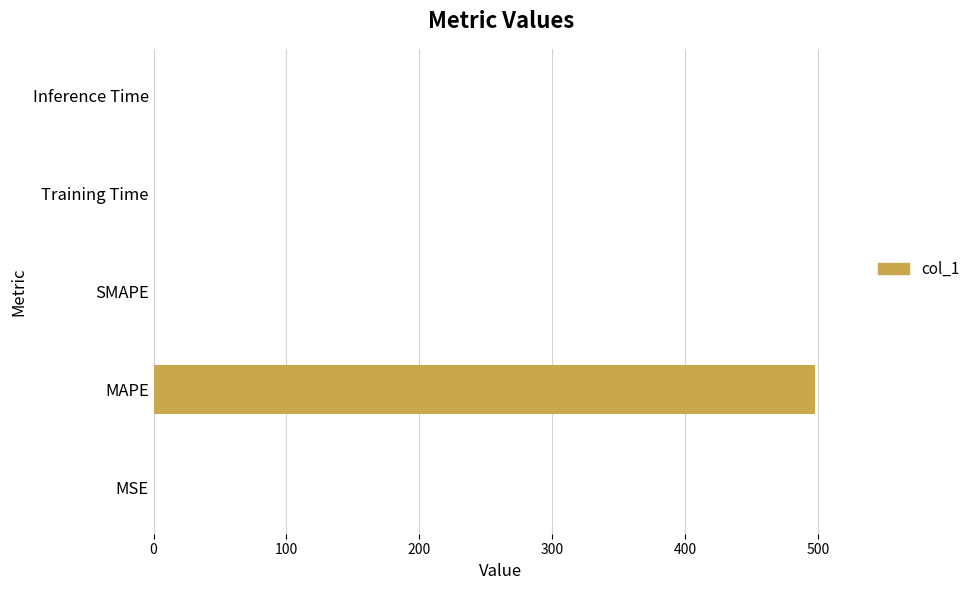

Which has a higher value, MAPE or Inference Time?

MAPE